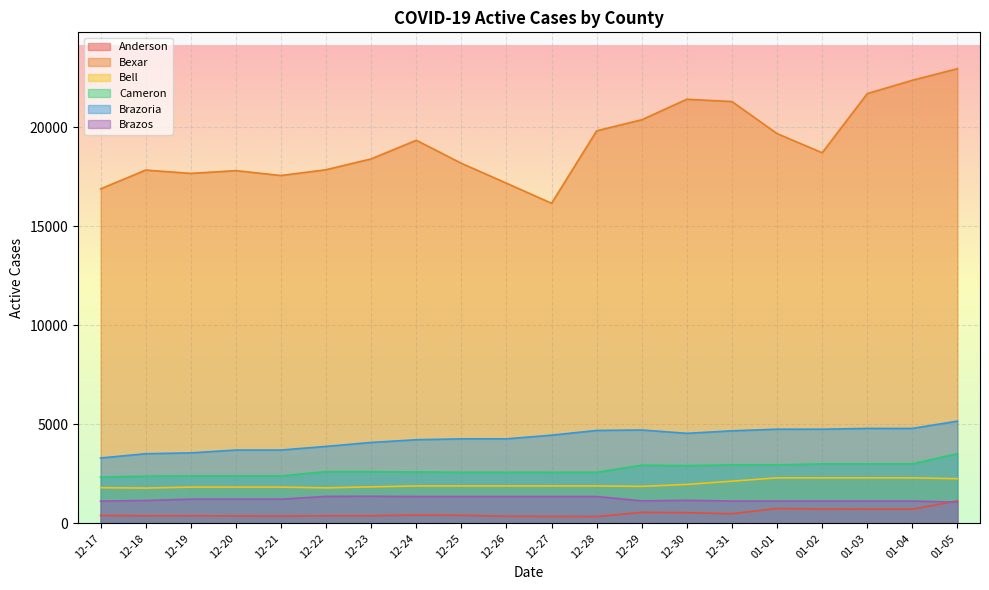

What position from the right is 01-02?

4